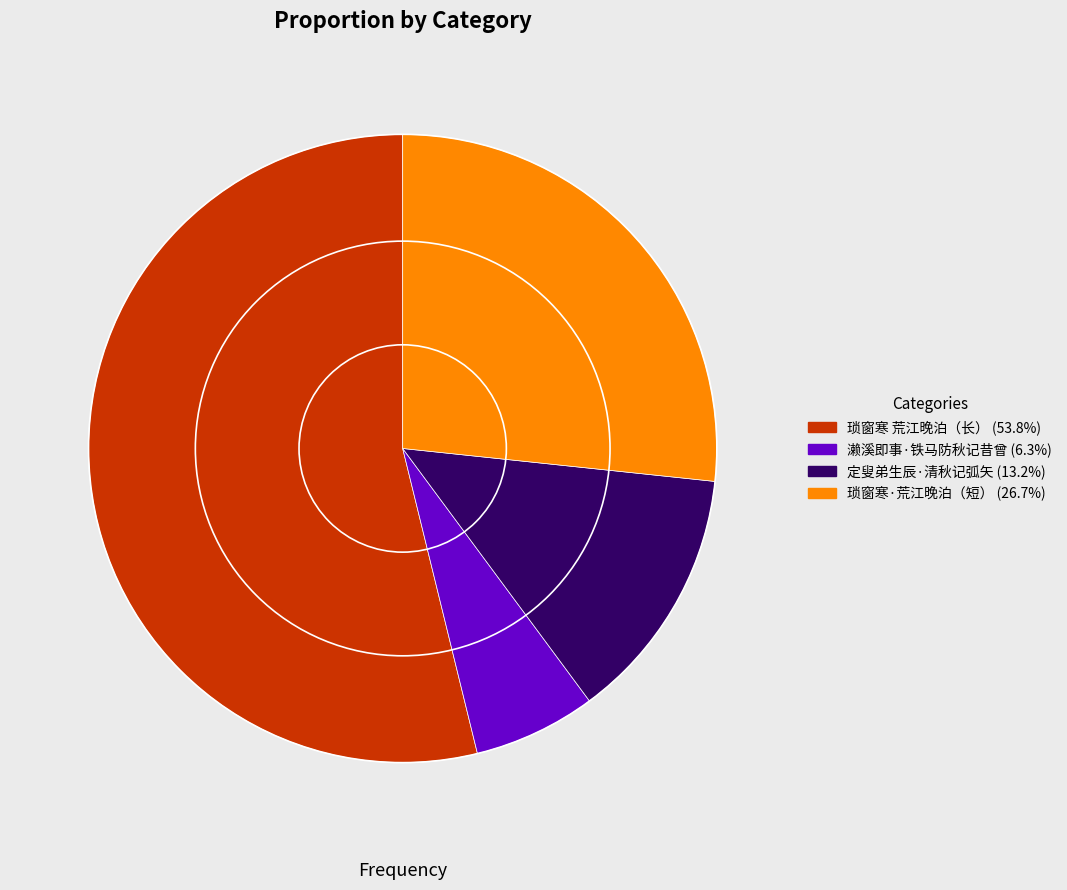

Is there a majority slice in this chart?

Yes